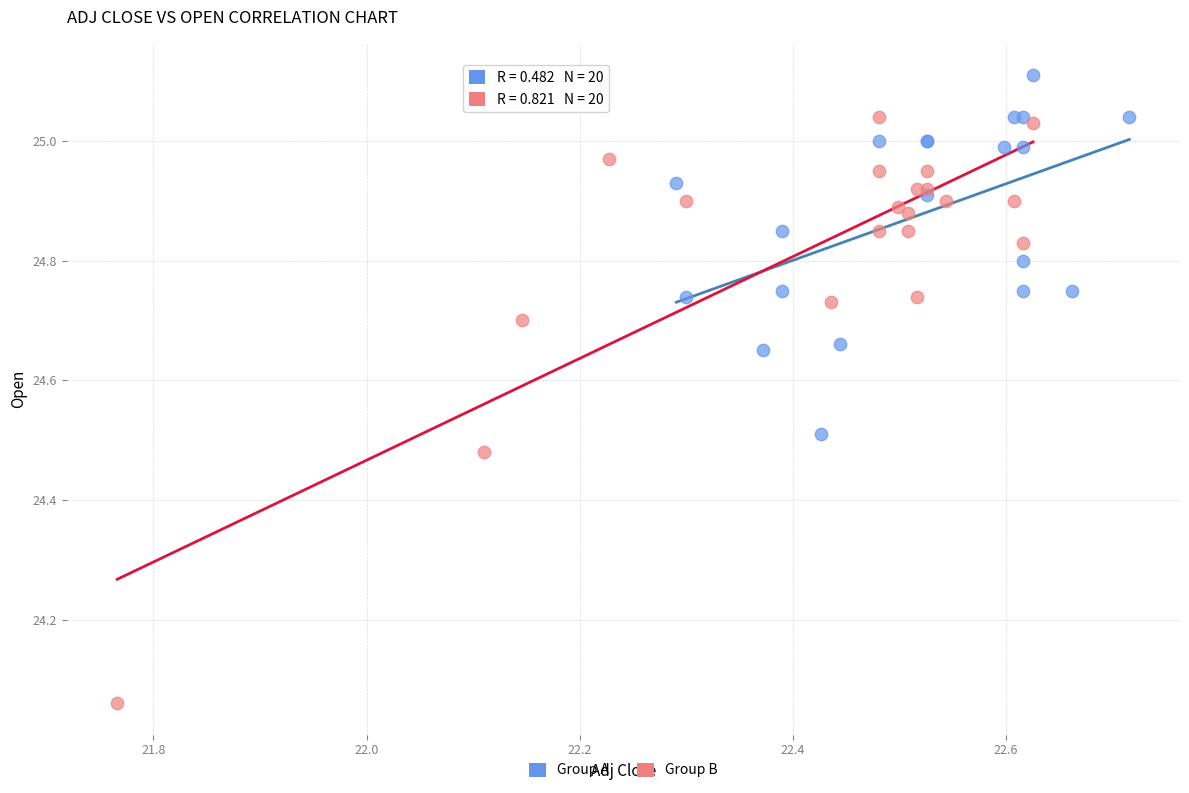

Which series has the largest Y range (max minus min)?

Group B